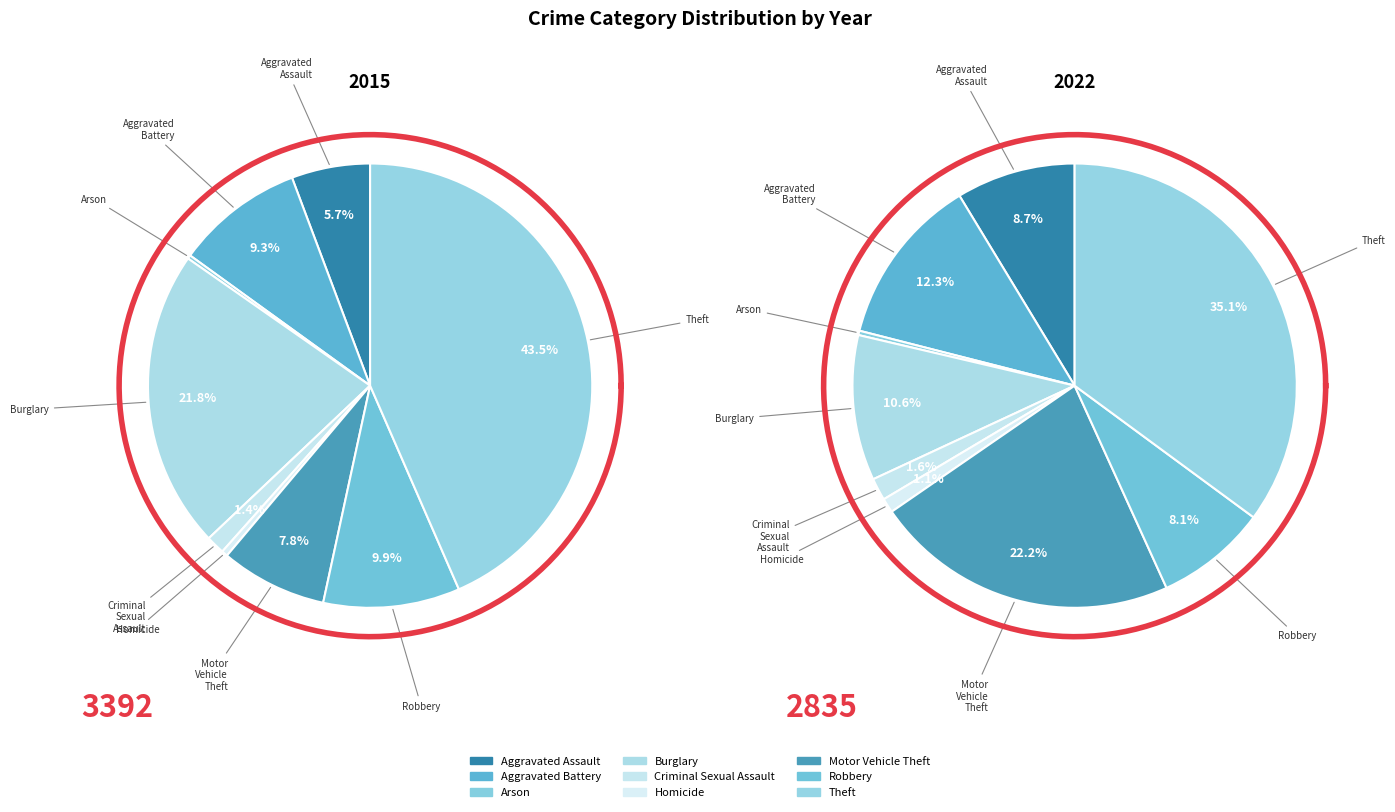

Does Robbery account for over 50% of the chart?

No